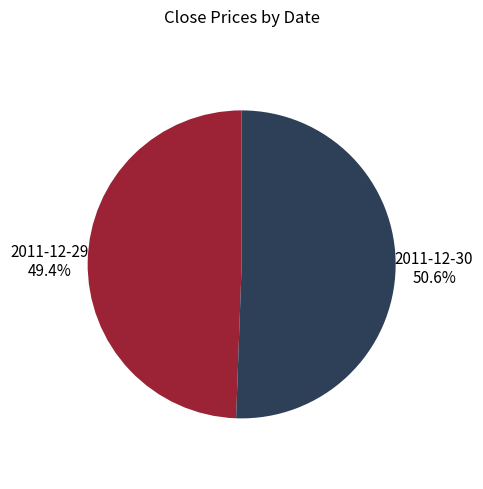

The 2011-12-29 slice represents 49% of the pie. True or false?

True